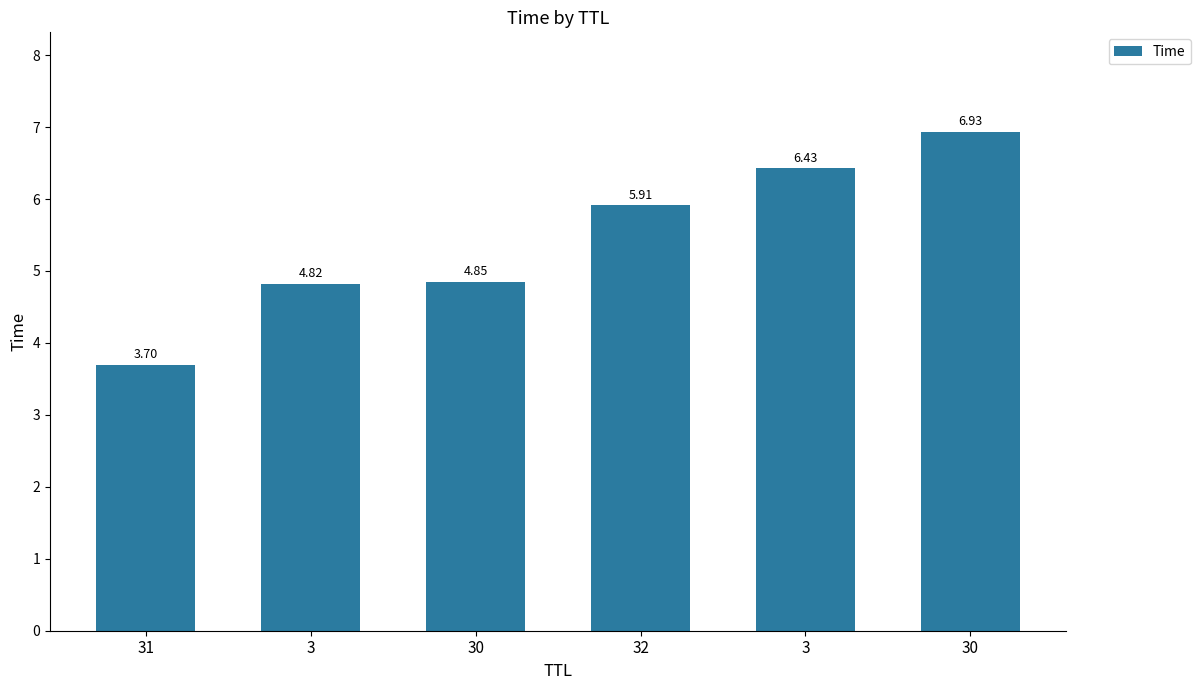

What is the maximum value shown in the chart?

6.9